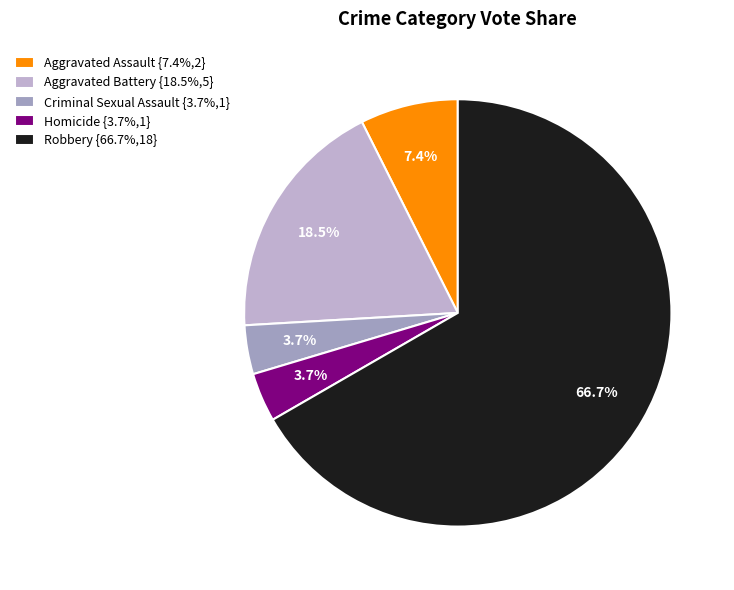

How many segments does this pie chart have?

5